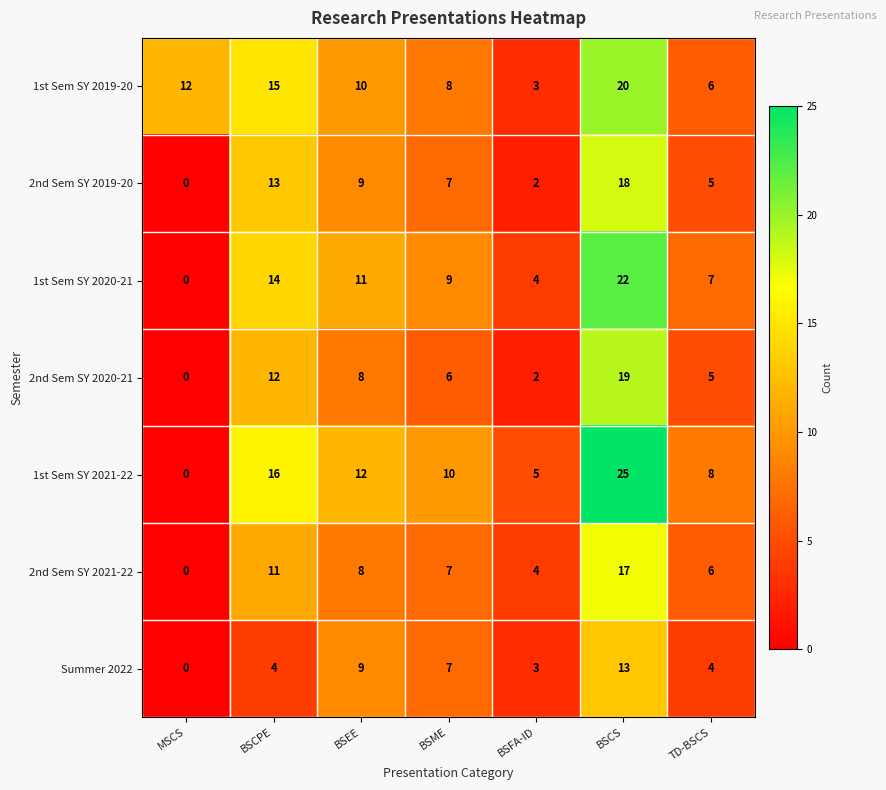

Which series has the largest total across all categories?

1st Sem SY 2021-22